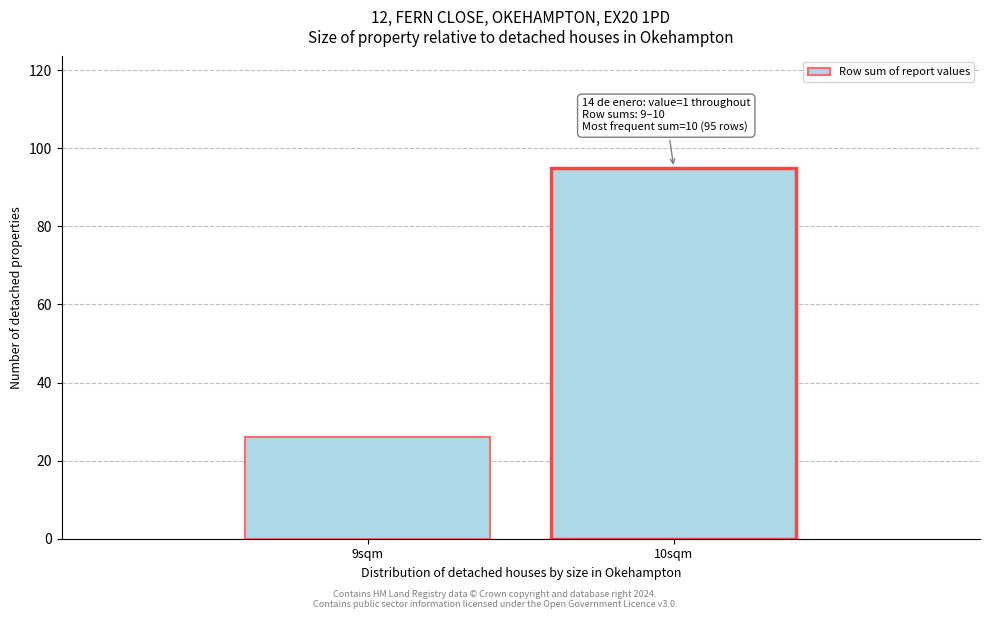

Reading left to right, transcribe all the data shown in this chart.

9sqm=26	10sqm=95